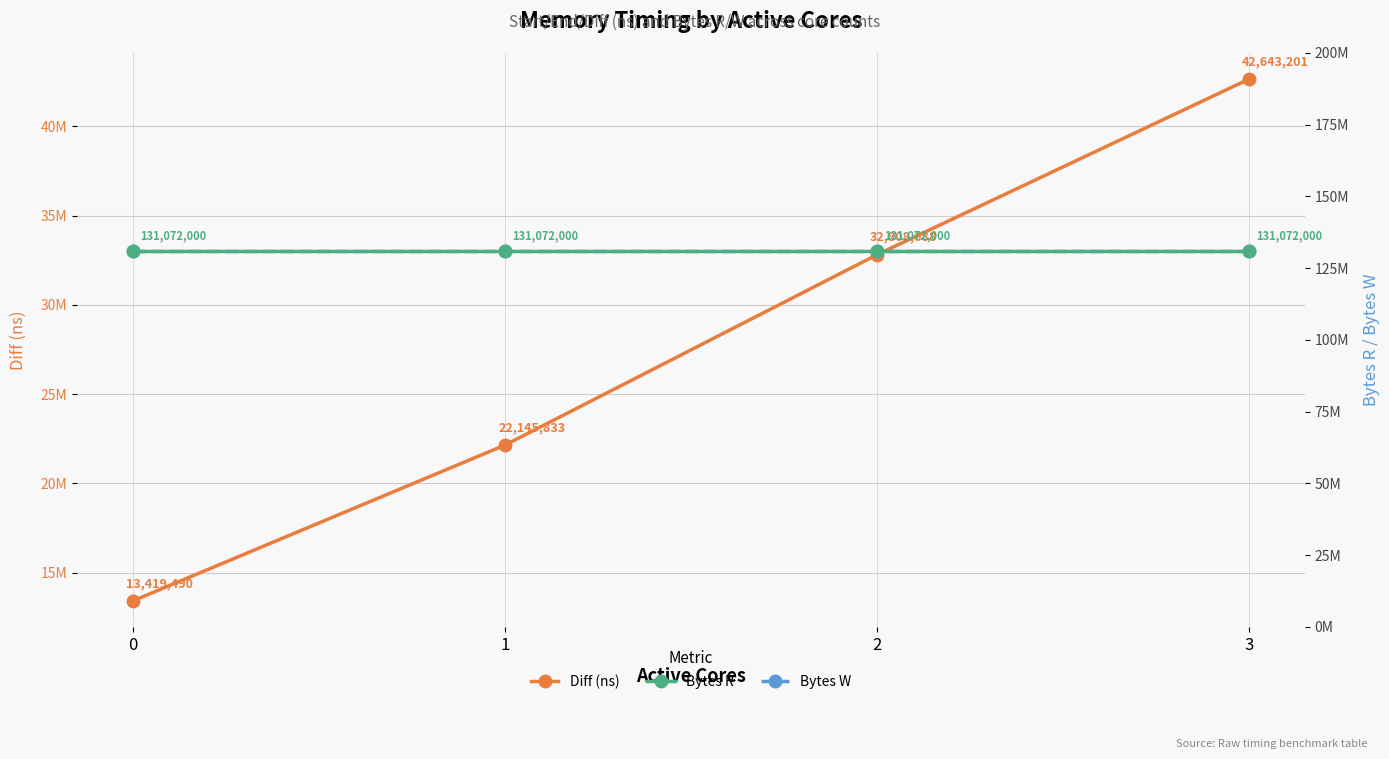

The Bytes W series shows 131072000 at 3. True or false?

True